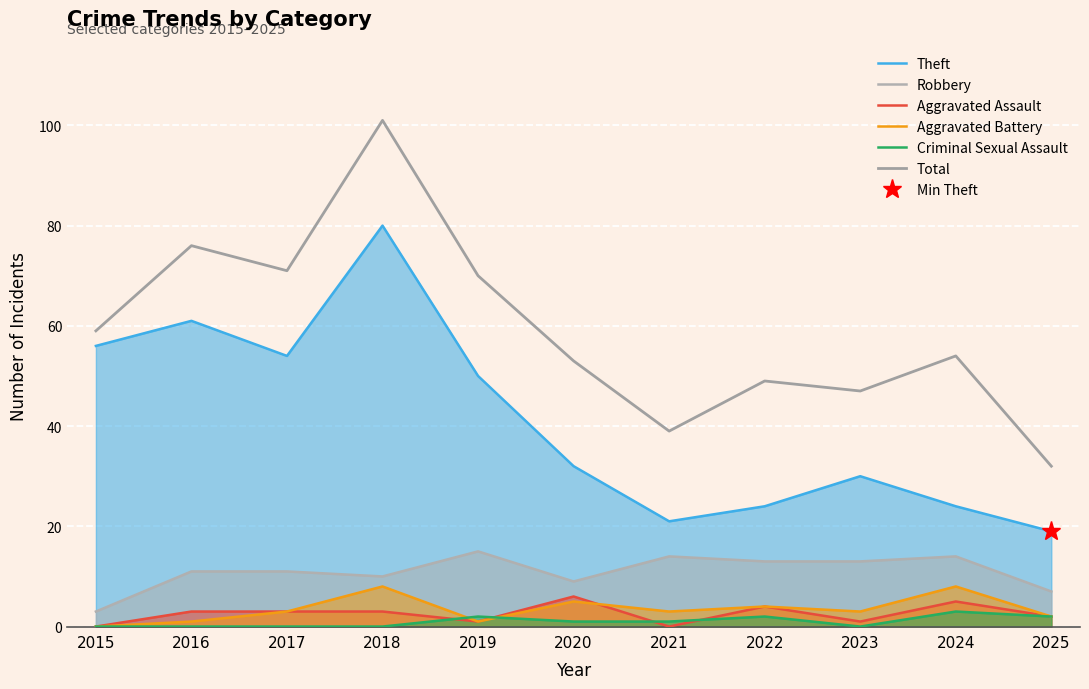

List the series in order of their peak value, lowest first.

Criminal Sexual Assault, Aggravated Assault, Aggravated Battery, Robbery, Theft, Total